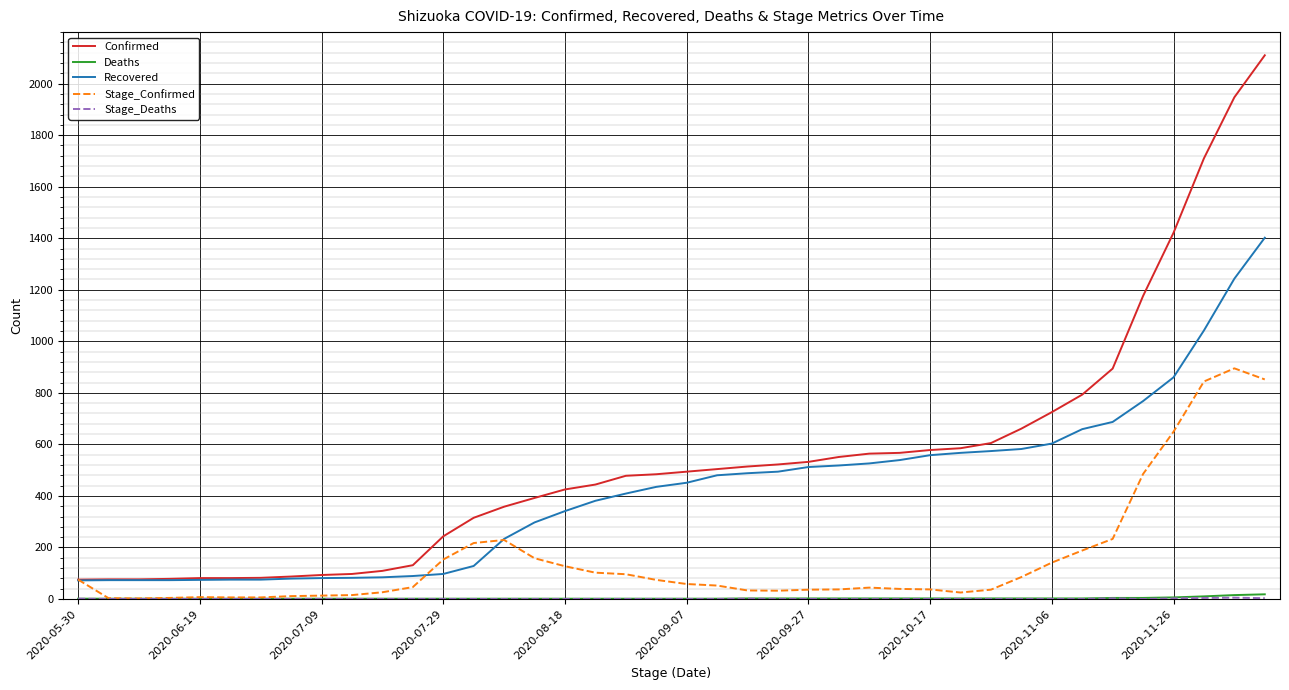

Which series has the largest range (max minus min)?

Confirmed